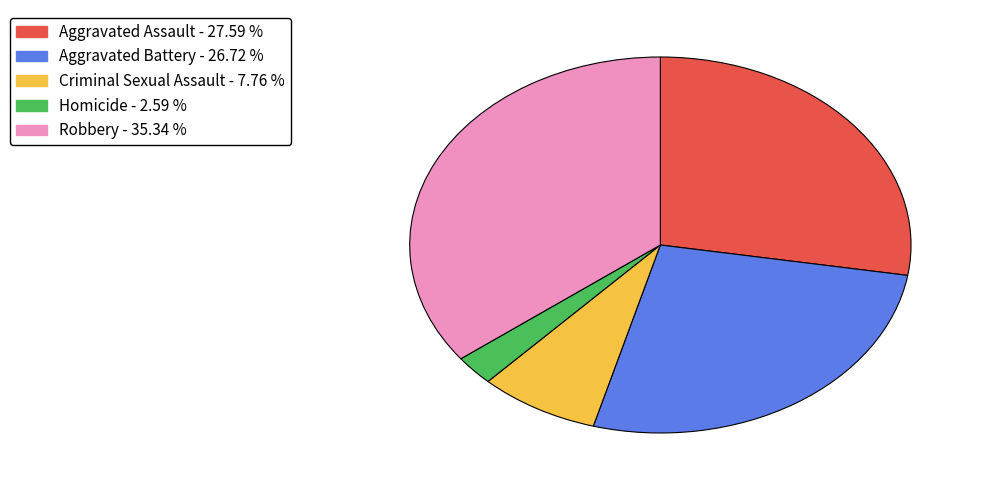

Between Aggravated Battery and Robbery, which is larger?

Robbery